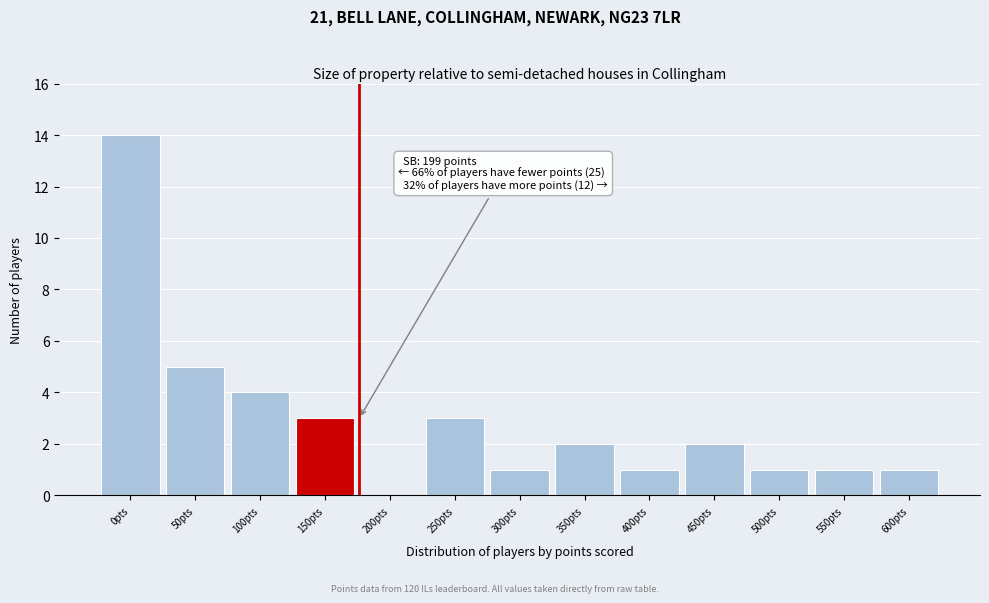

Reading left to right, transcribe all the data shown in this chart.

0pts=14	50pts=5	100pts=4	150pts=3	200pts=0	250pts=3	300pts=1	350pts=2	400pts=1	450pts=2	500pts=1	550pts=1	600pts=1